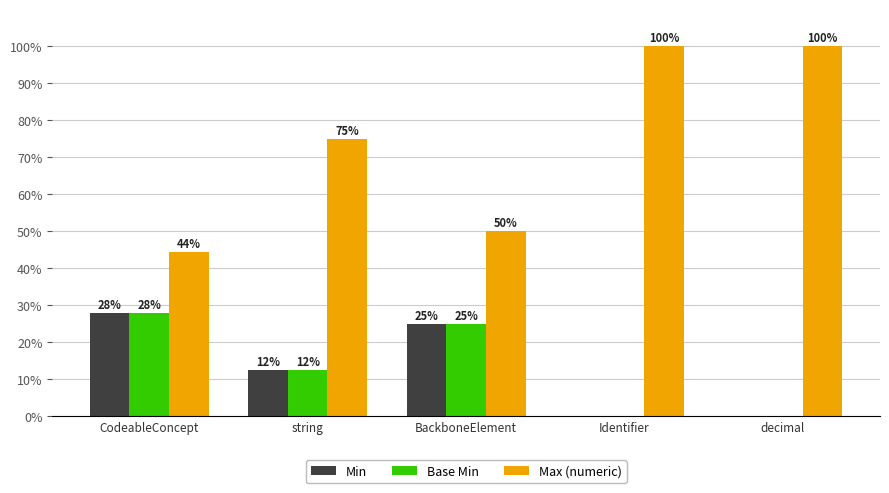

What are all the series names shown in the legend?

Min, Base Min, Max (numeric)